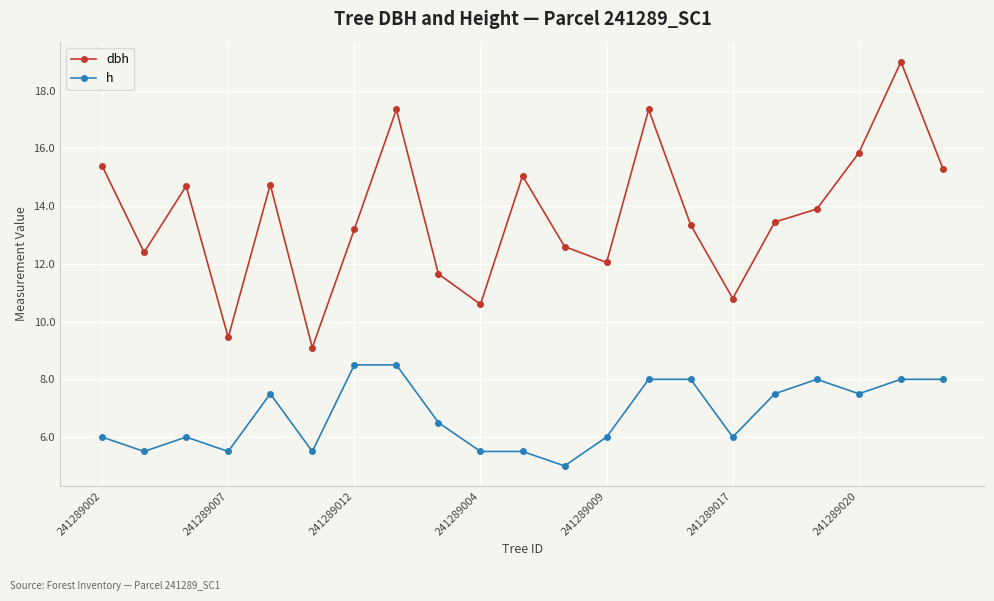

What is the value of the h point at the 3rd from the left?

6.0